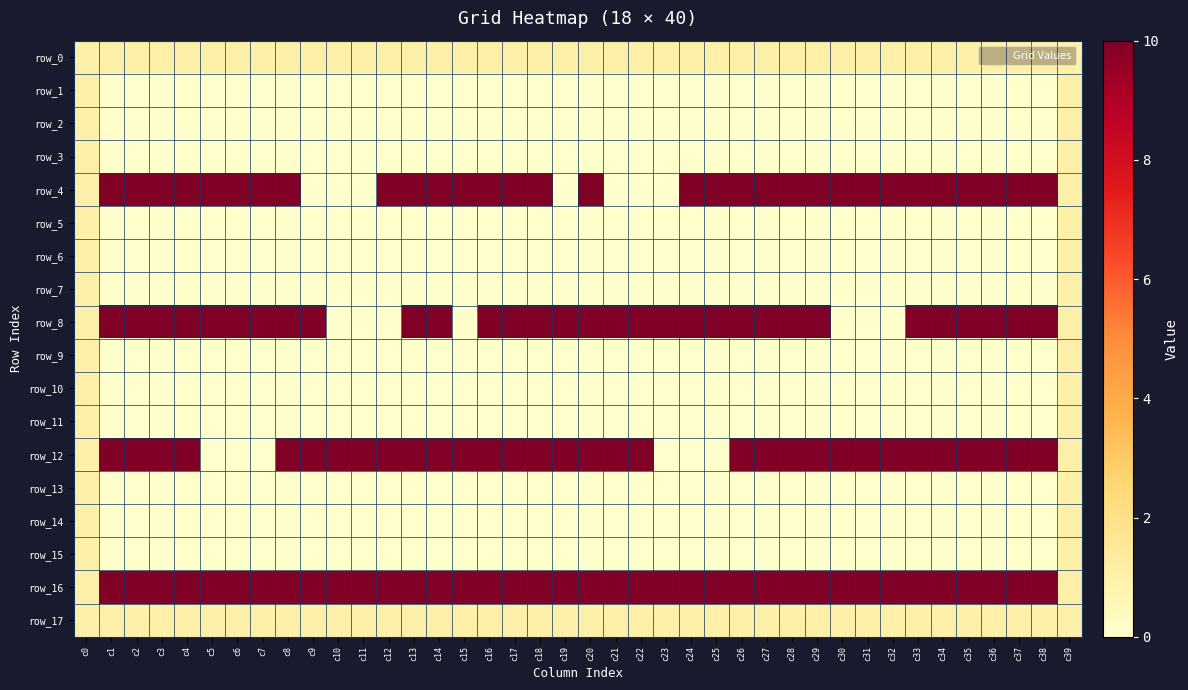

Which has a higher value, c38 or c13?

c38